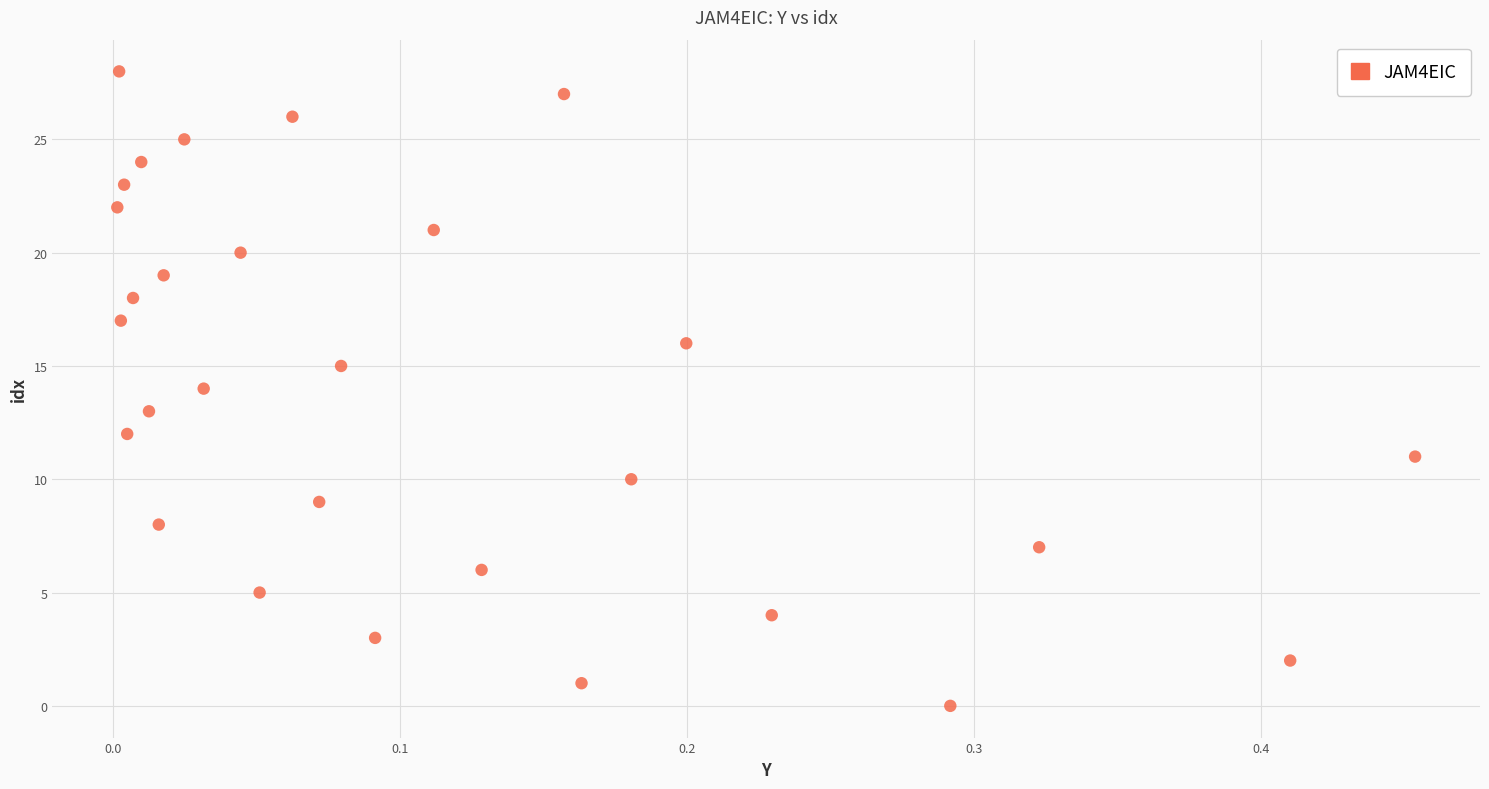

What is the range of Y values (max minus min)?

28